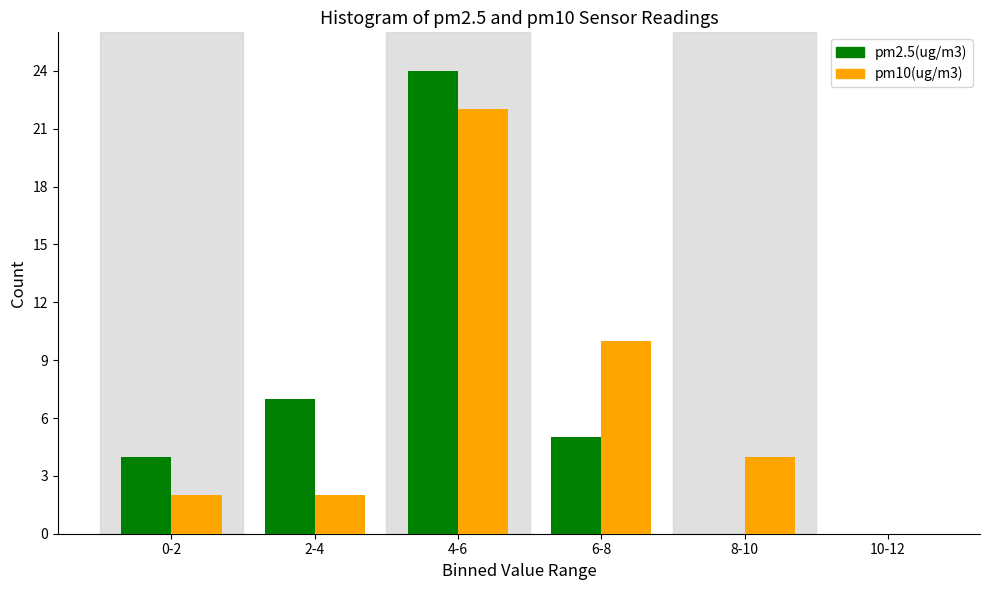

Reading left to right, transcribe all the data shown in this chart.

pm2.5(ug/m3): 0-2=4	2-4=7	4-6=24	6-8=5	8-10=0	10-12=0
pm10(ug/m3): 0-2=2	2-4=2	4-6=22	6-8=10	8-10=4	10-12=0